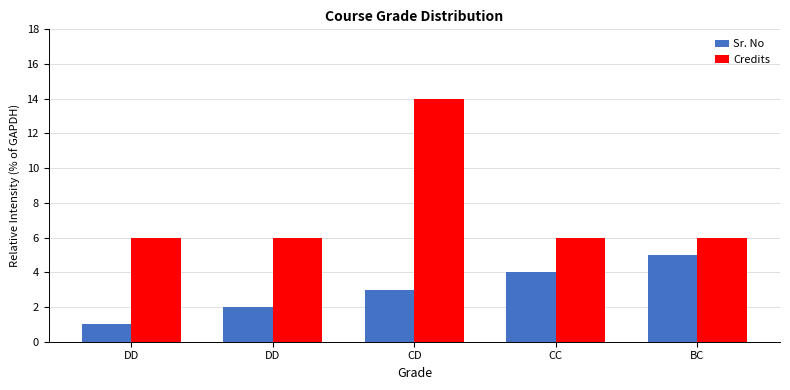

What is the difference between the maximum and minimum values in the Sr. No series?

4